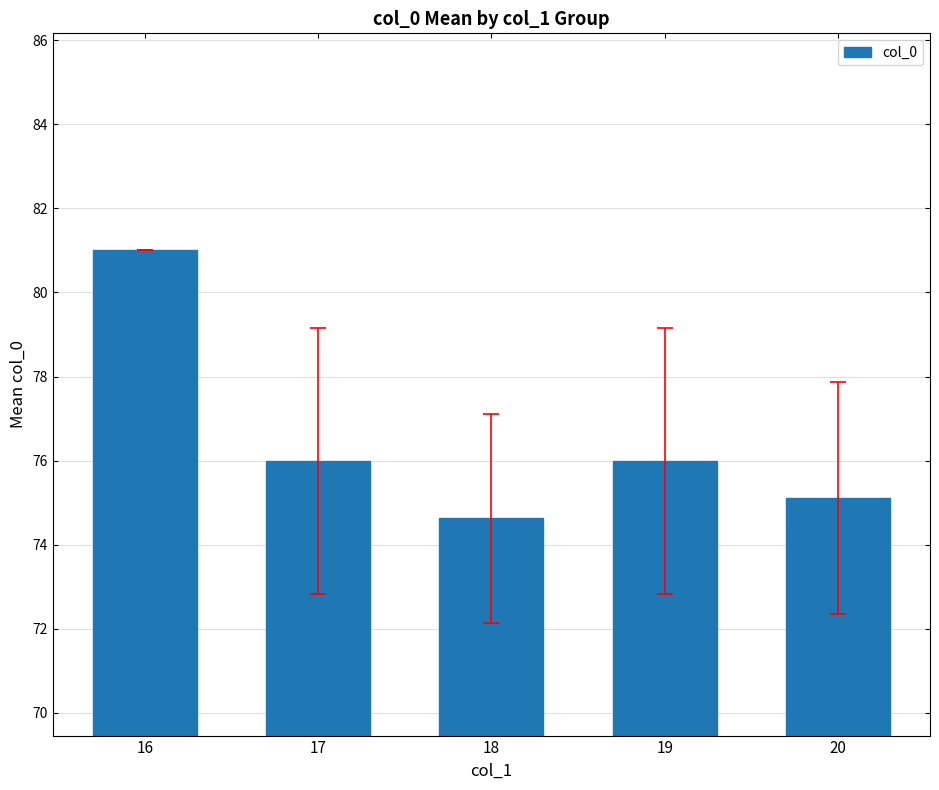

Does the chart contain stacked bars?

No